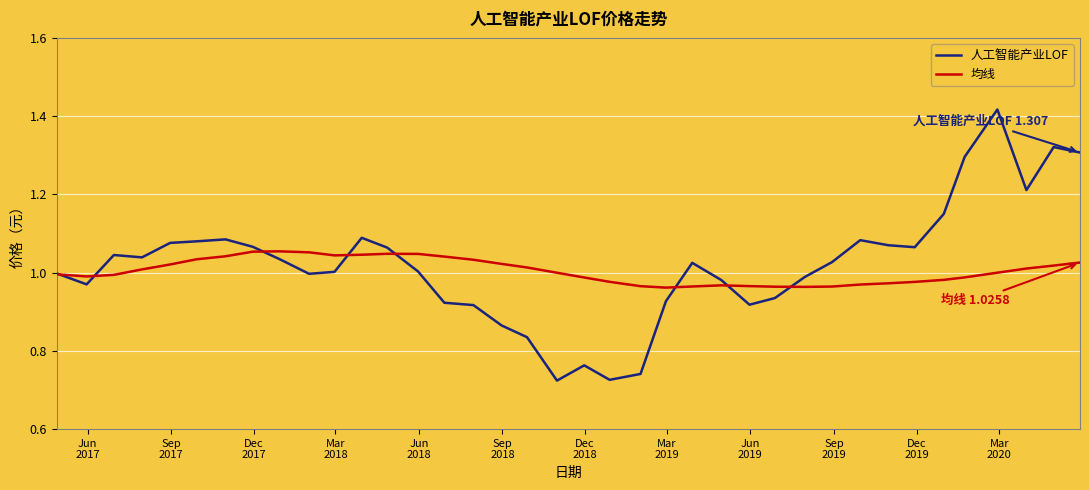

Which series has the widest spread of values?

人工智能产业LOF